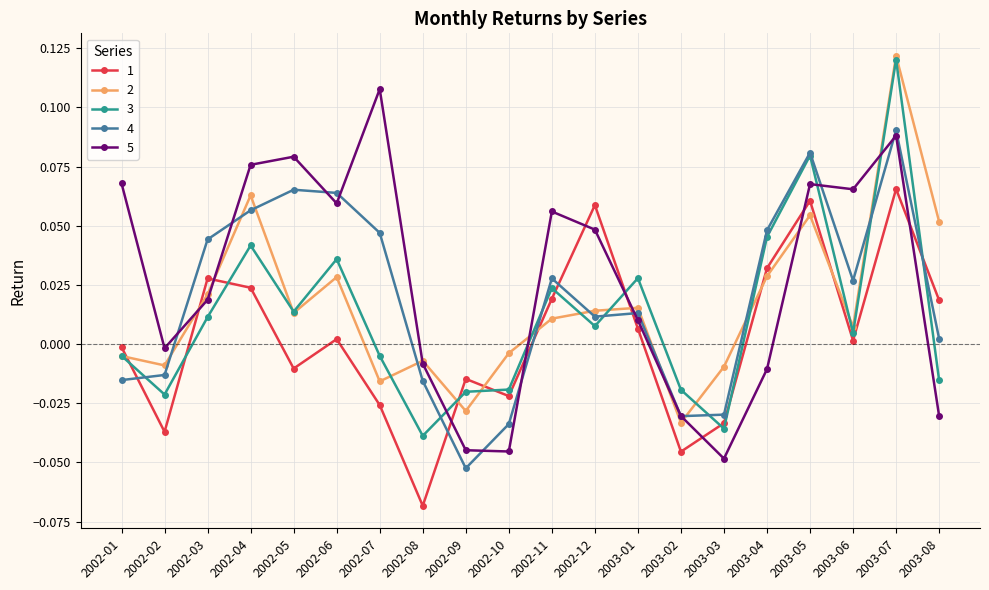

What are all the series names shown in the legend?

1, 2, 3, 4, 5